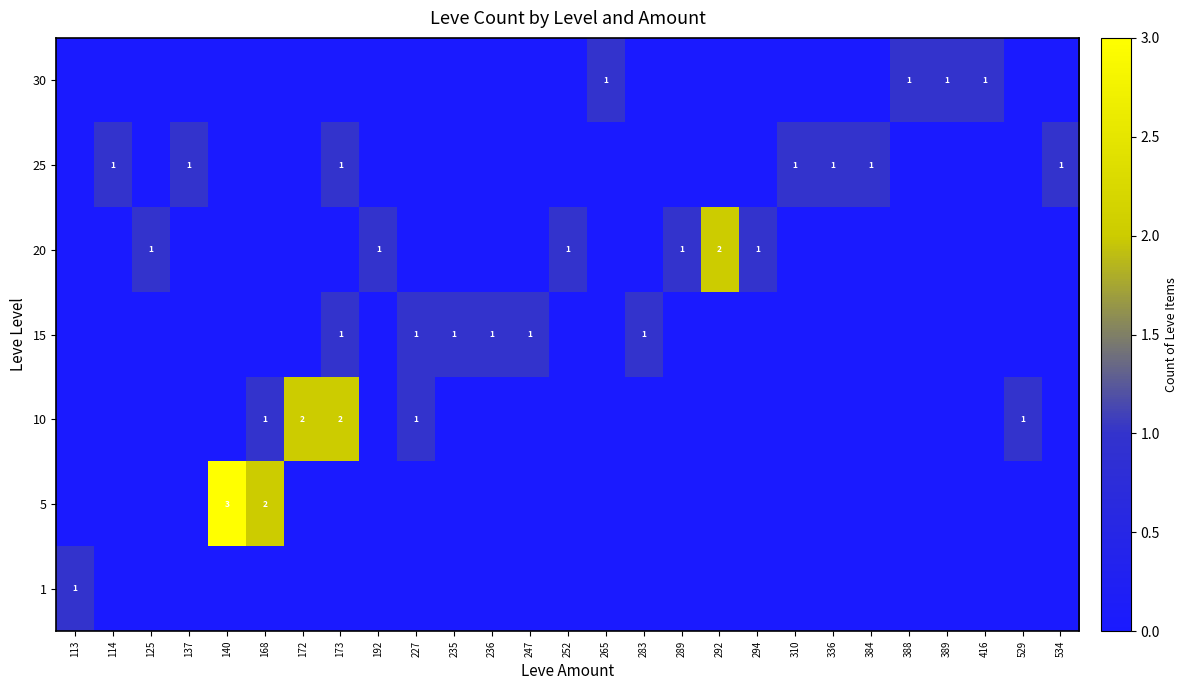

At which category is the sum across all series the highest?

173